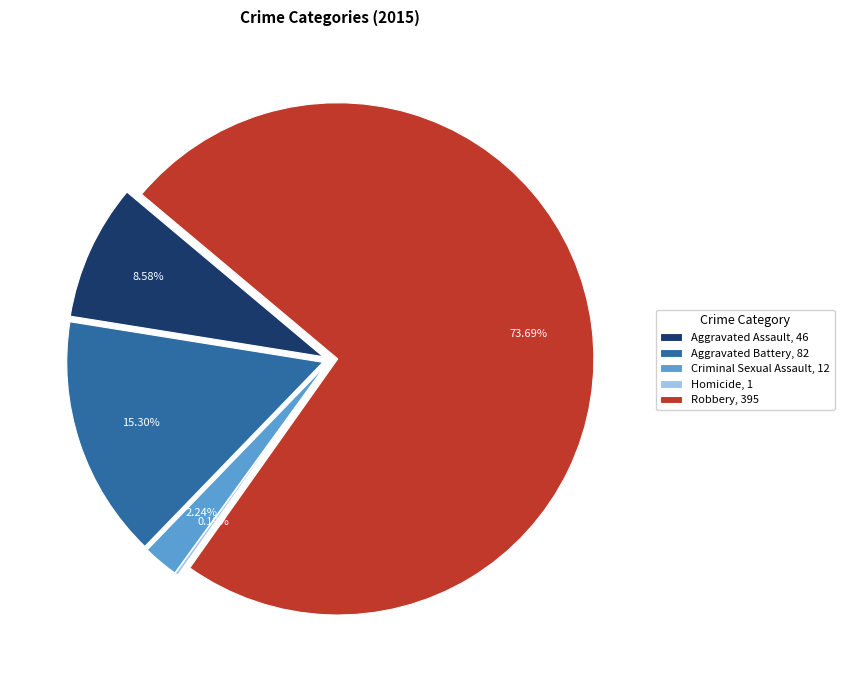

Is there a majority slice in this chart?

Yes